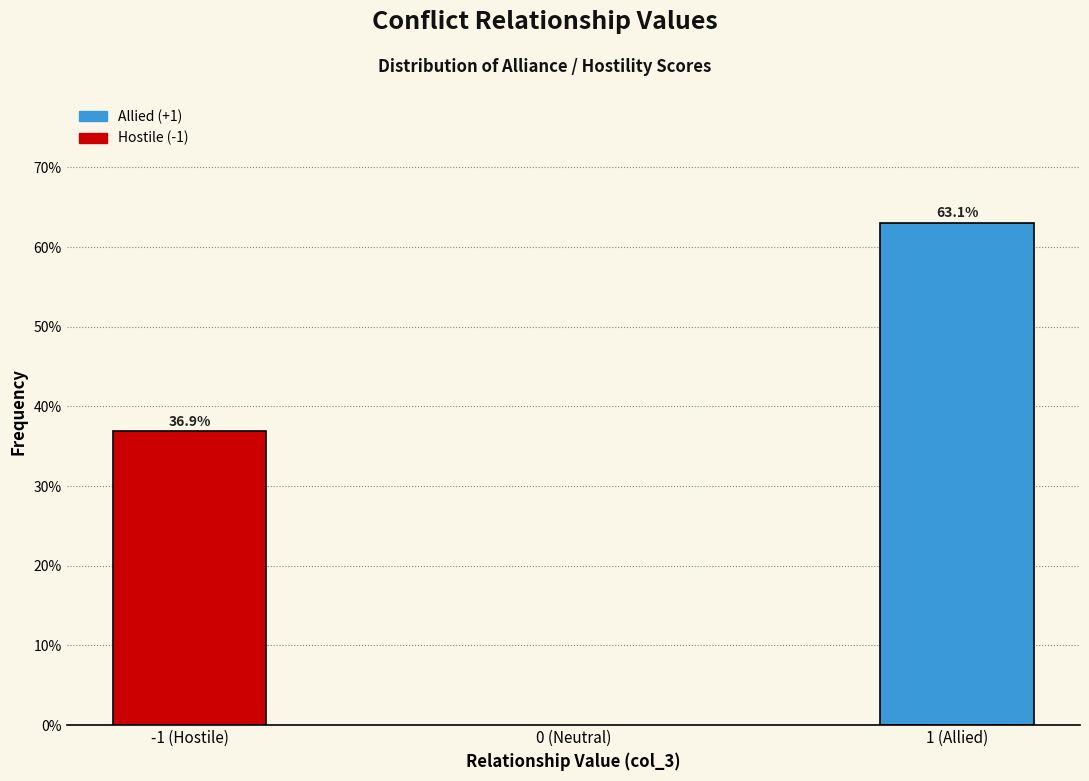

Reading left to right, transcribe all the data shown in this chart.

36.9	63.1